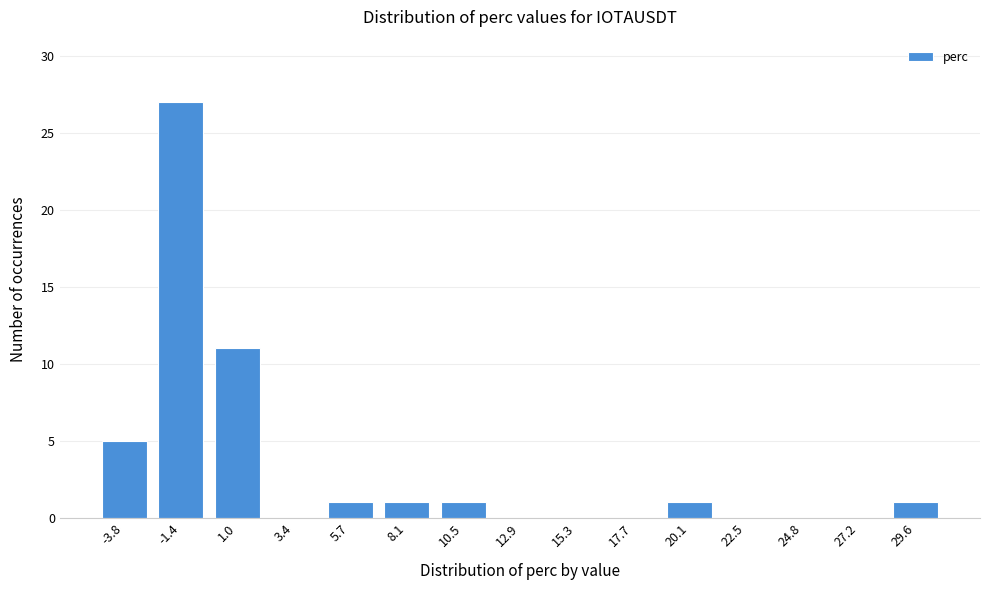

True or false: the data shows -18 at 17.7.

False